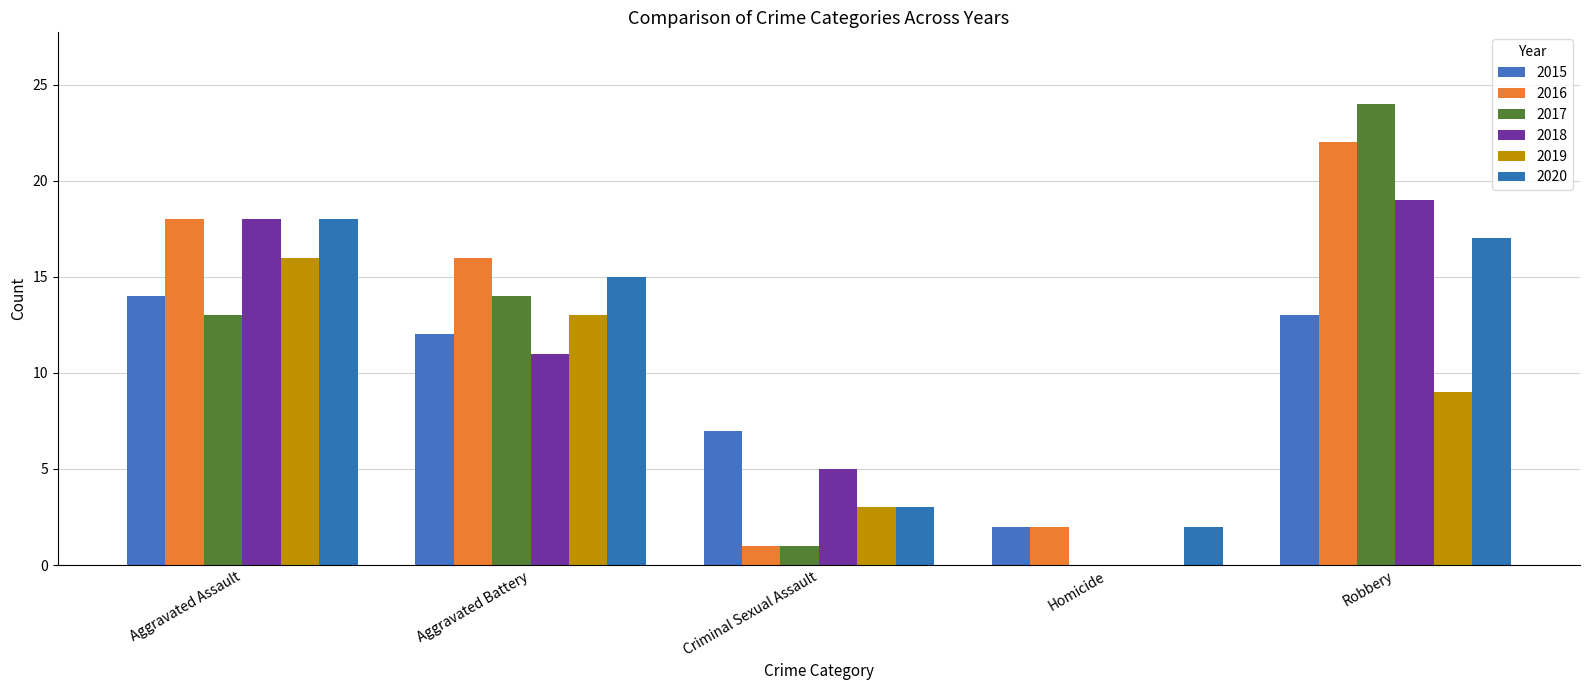

Between Aggravated Assault and Criminal Sexual Assault, which series saw the biggest shift?

2016